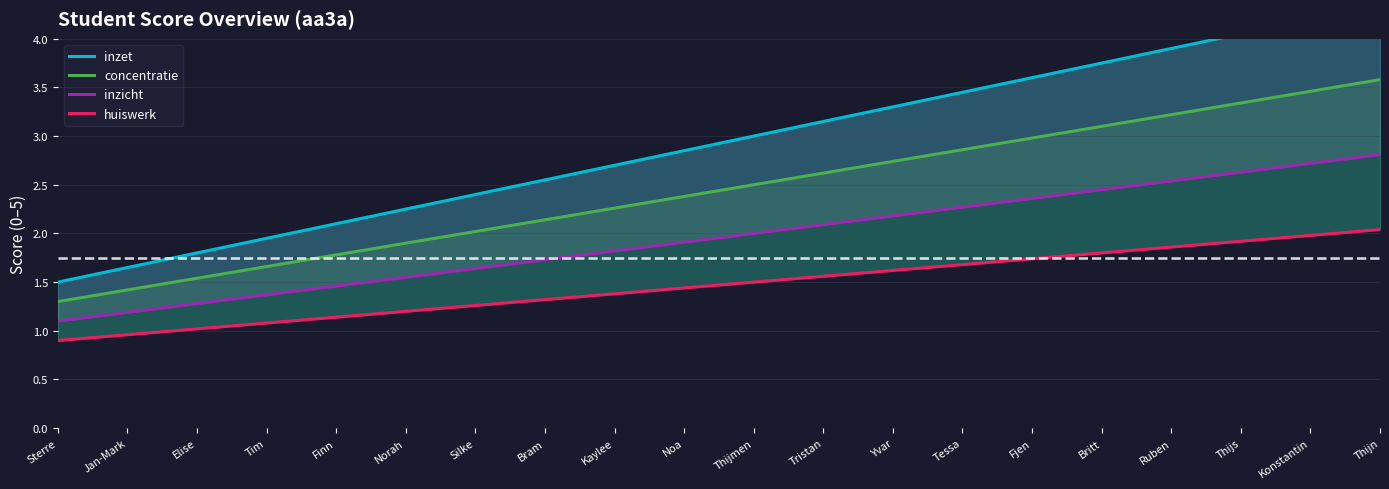

Read the concentratie value at Ruben.

3.2